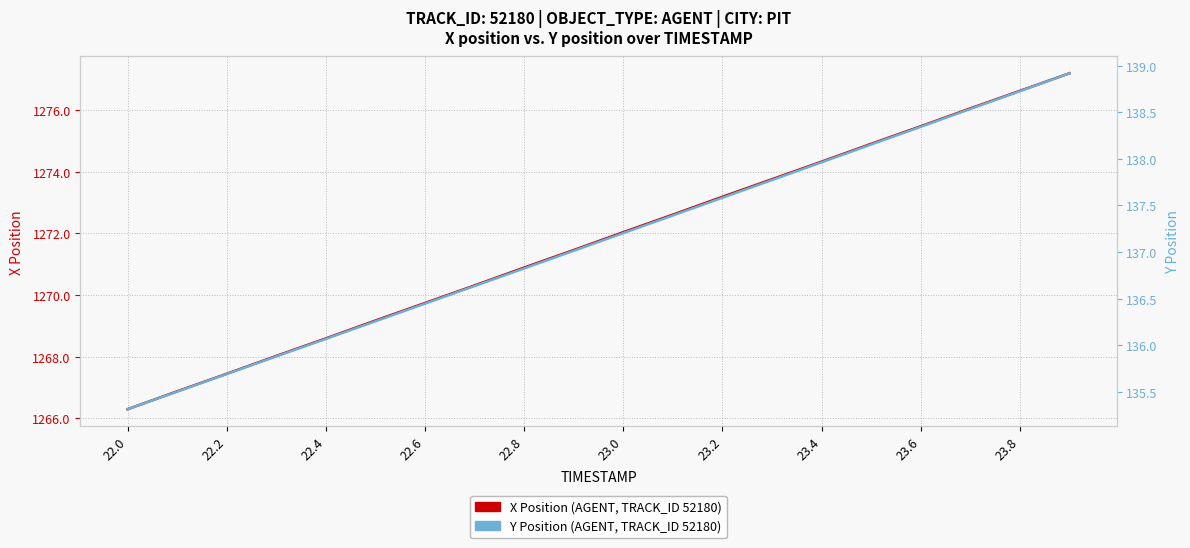

What is the difference between the maximum and minimum values in the Y Position (AGENT, TRACK_ID 52180) series?

3.6